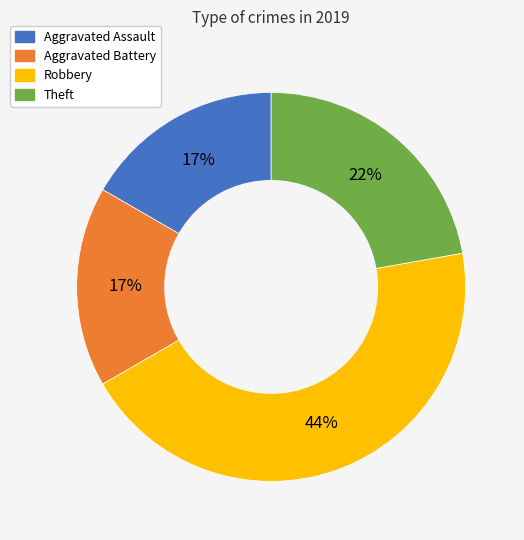

How many slices are in this pie chart?

4